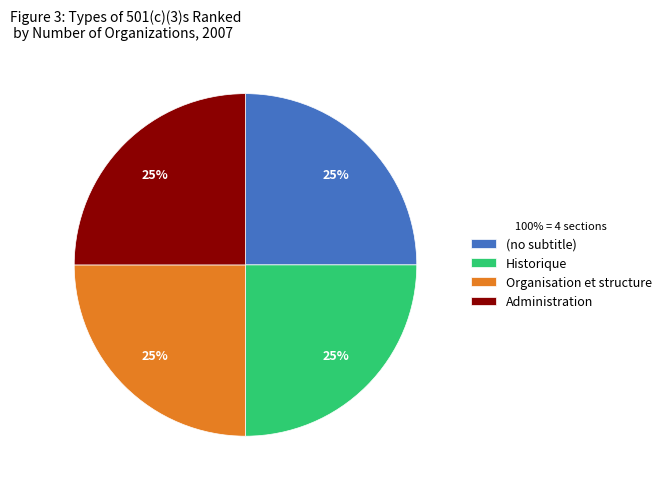

To the nearest percent, what is the difference between the Administration and (no subtitle) slice percentages?

0%